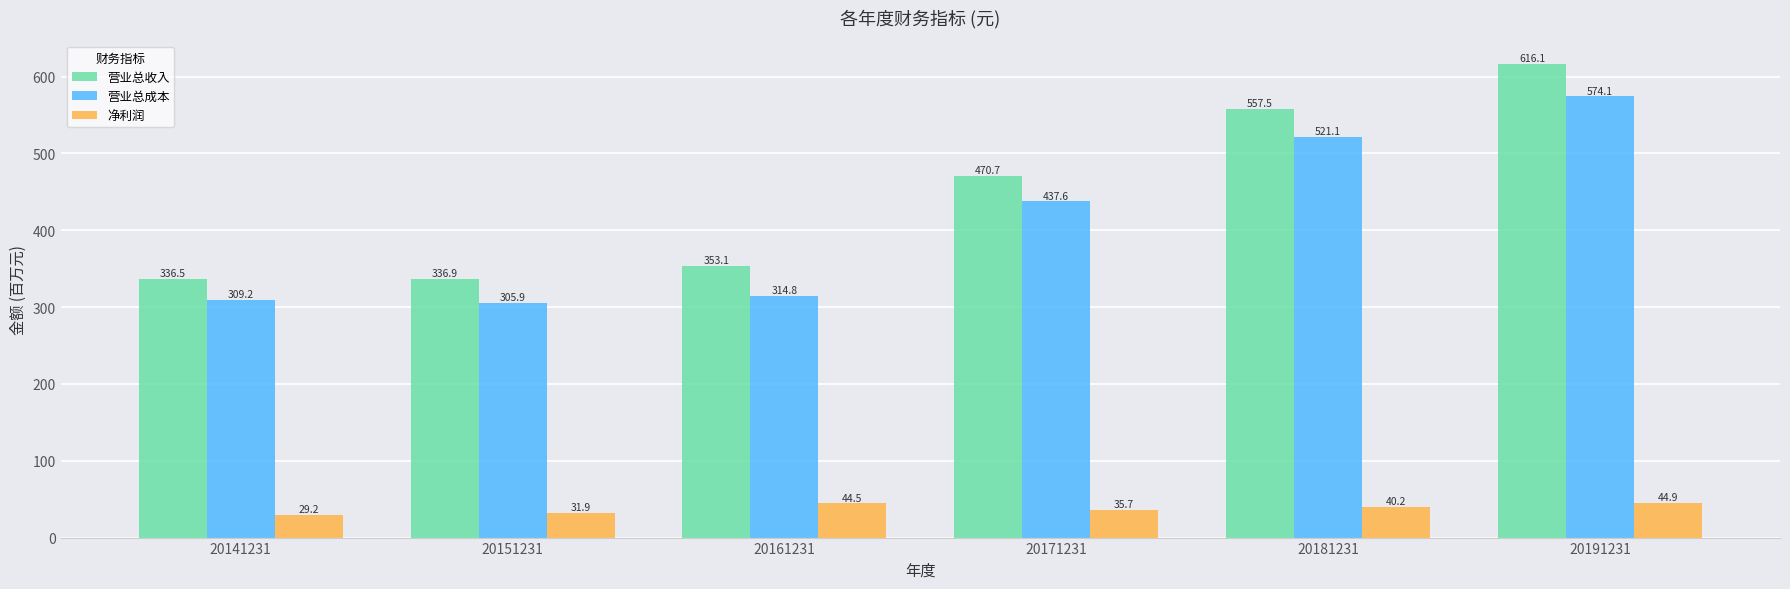

Reading left to right, extract all data points from this chart.

营业总收入: 336.5	336.9	353.1	470.7	557.5	616.1
营业总成本: 309.2	305.9	314.8	437.6	521.1	574.1
净利润: 29.2	31.9	44.5	35.7	40.2	44.9